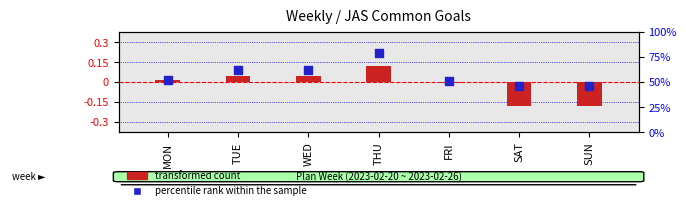

Is the value of percentile rank within the sample at TUE greater than the value of transformed count at SAT?

Yes